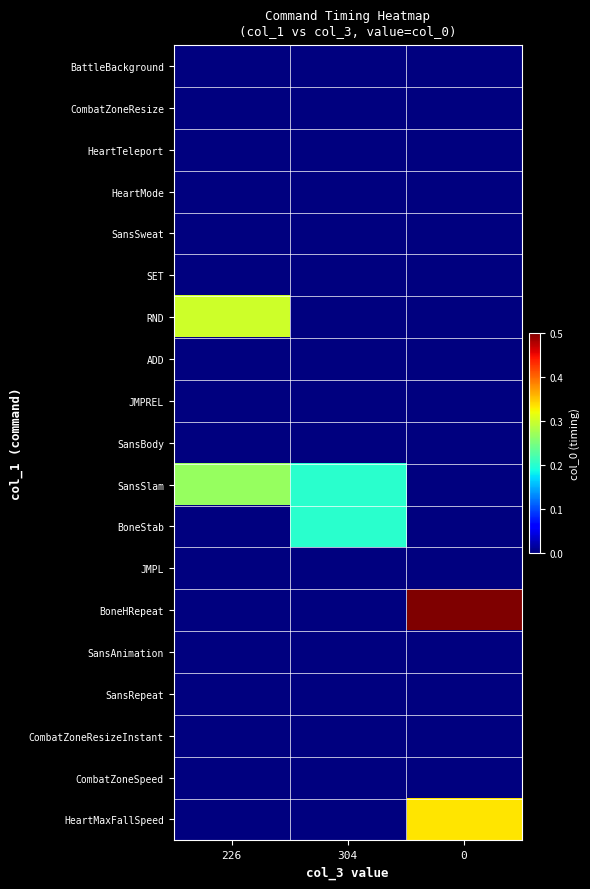

Which has a higher value, 304 or 226?

304